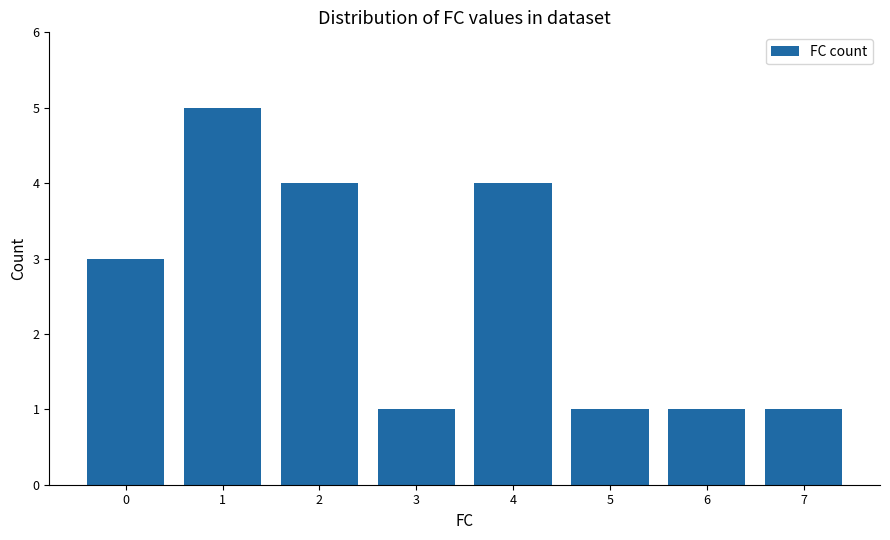

What is the difference between the values at 0 and 1?

2